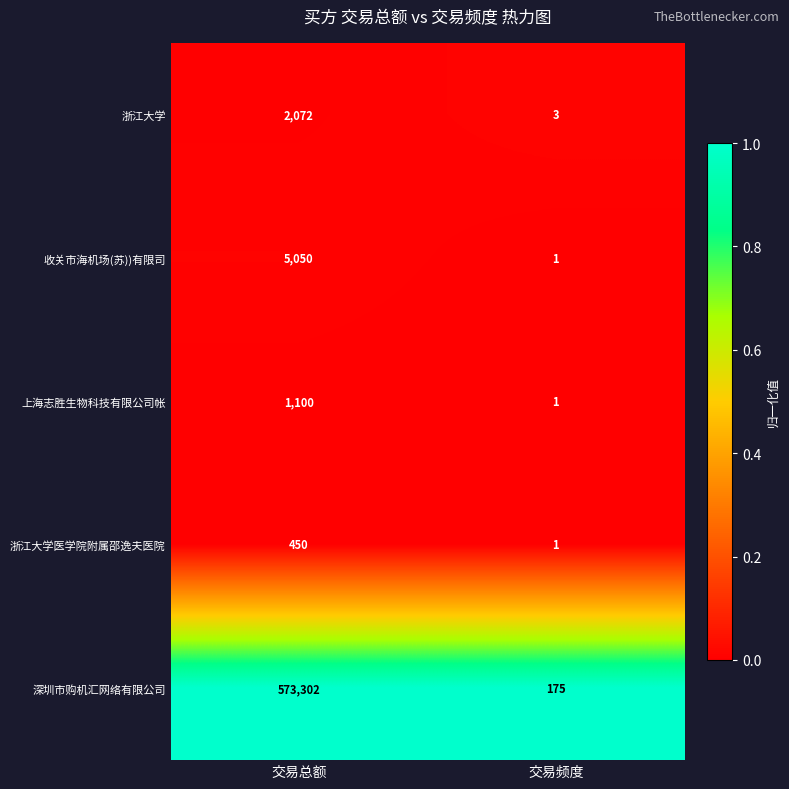

At which category is the sum across all series the highest?

交易总额